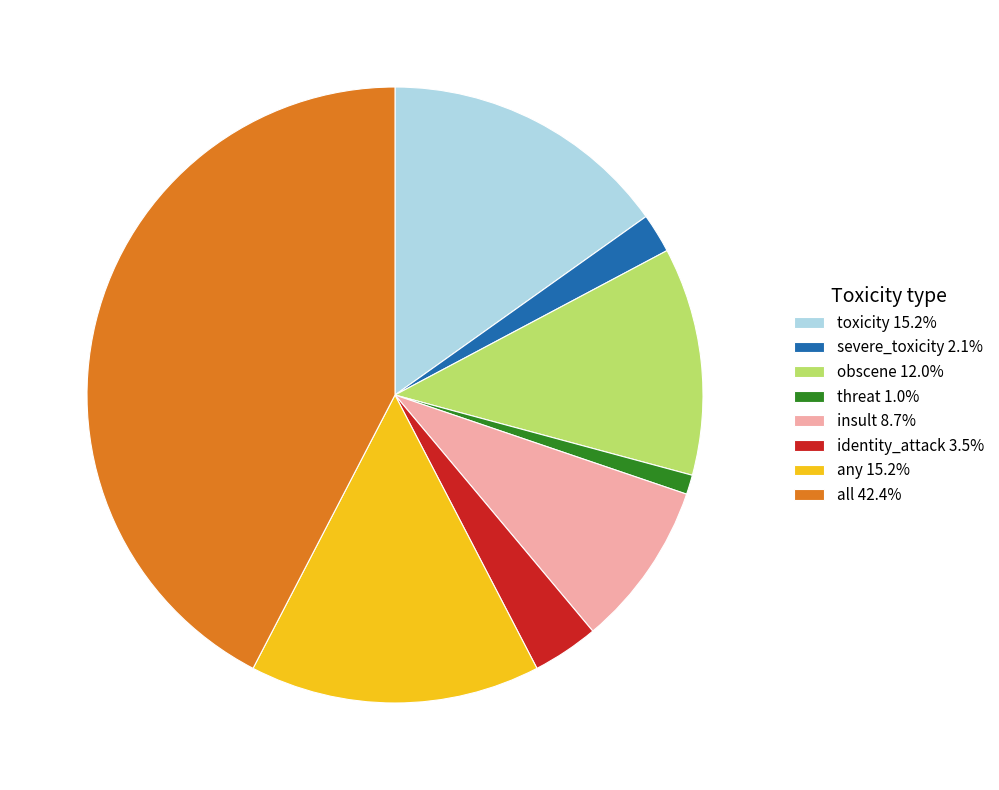

Between insult and all, which is larger?

all